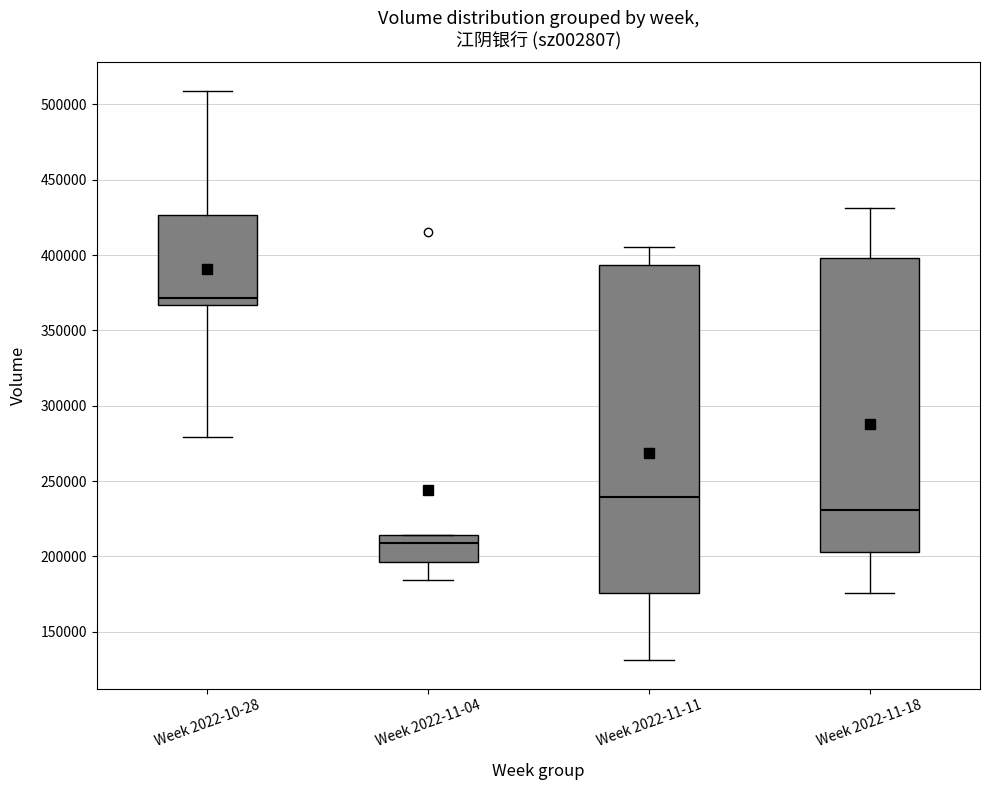

Where does the median line of the box for Week 2022-11-04 sit on the y-axis? The values are not printed on the chart, so give them approximately, as read against the axis.

210000